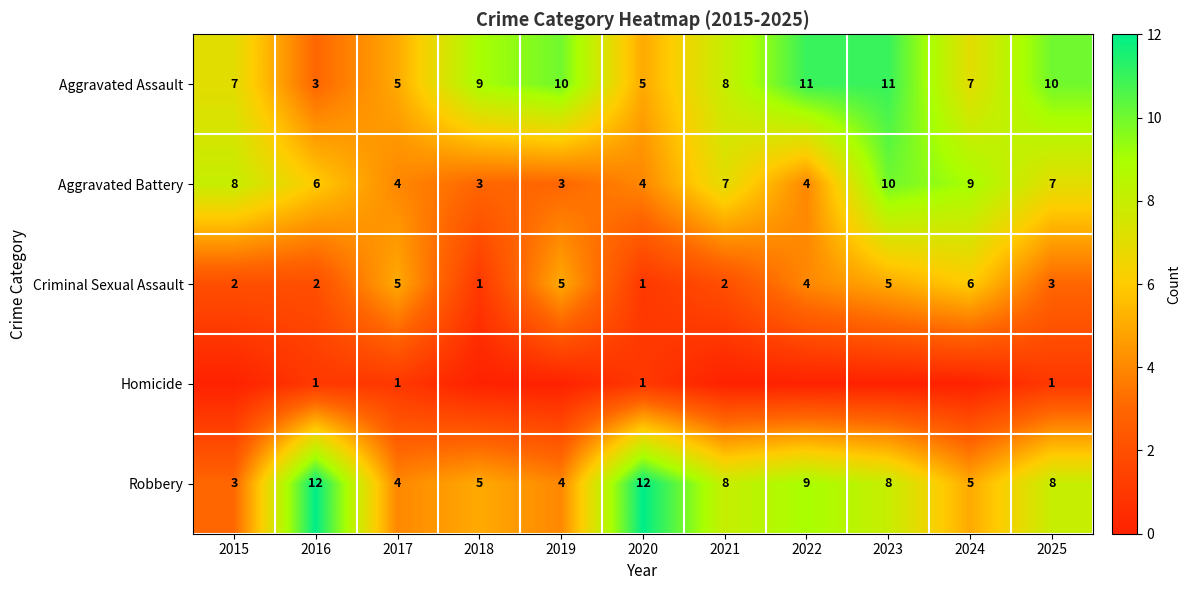

Which category has the lowest value across all series?

2015